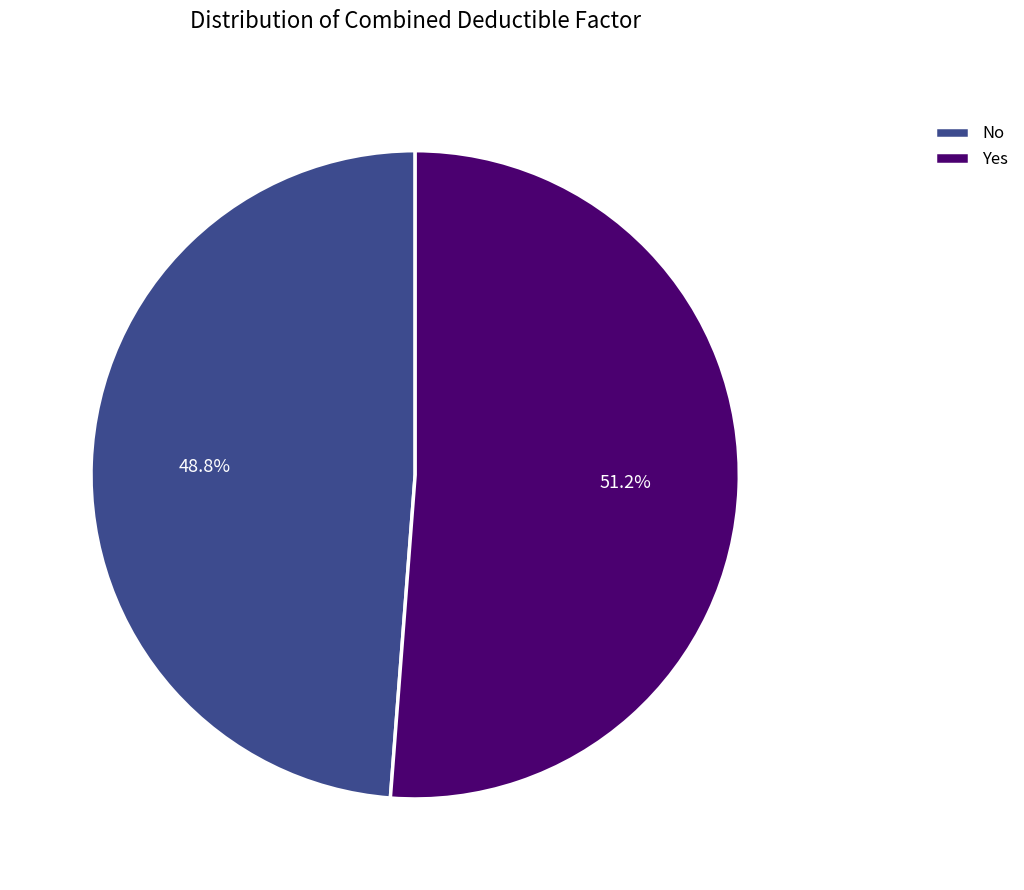

To the nearest percent, what percentage of the pie is No?

49%